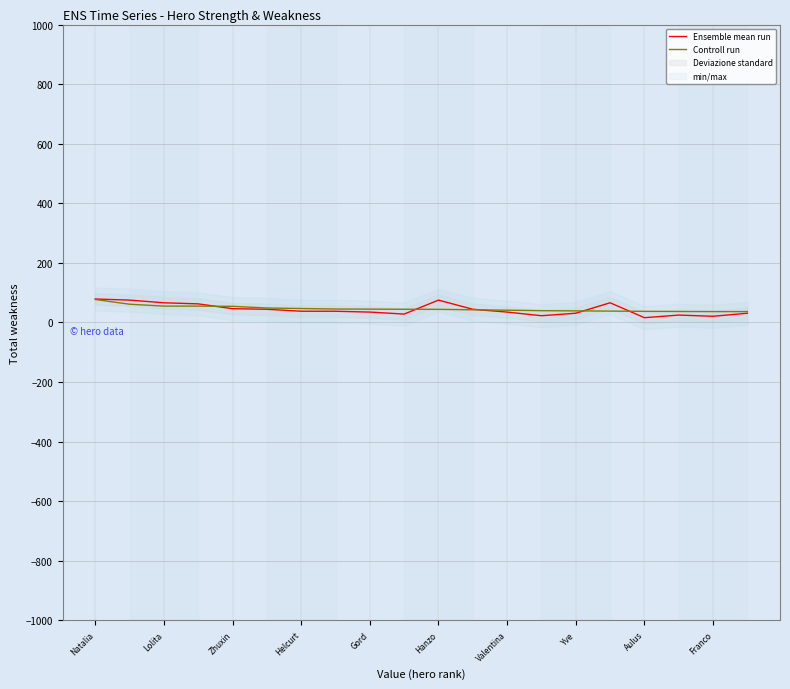

Which series ends up on top after the final intersection of Controll run and Ensemble mean run?

Controll run